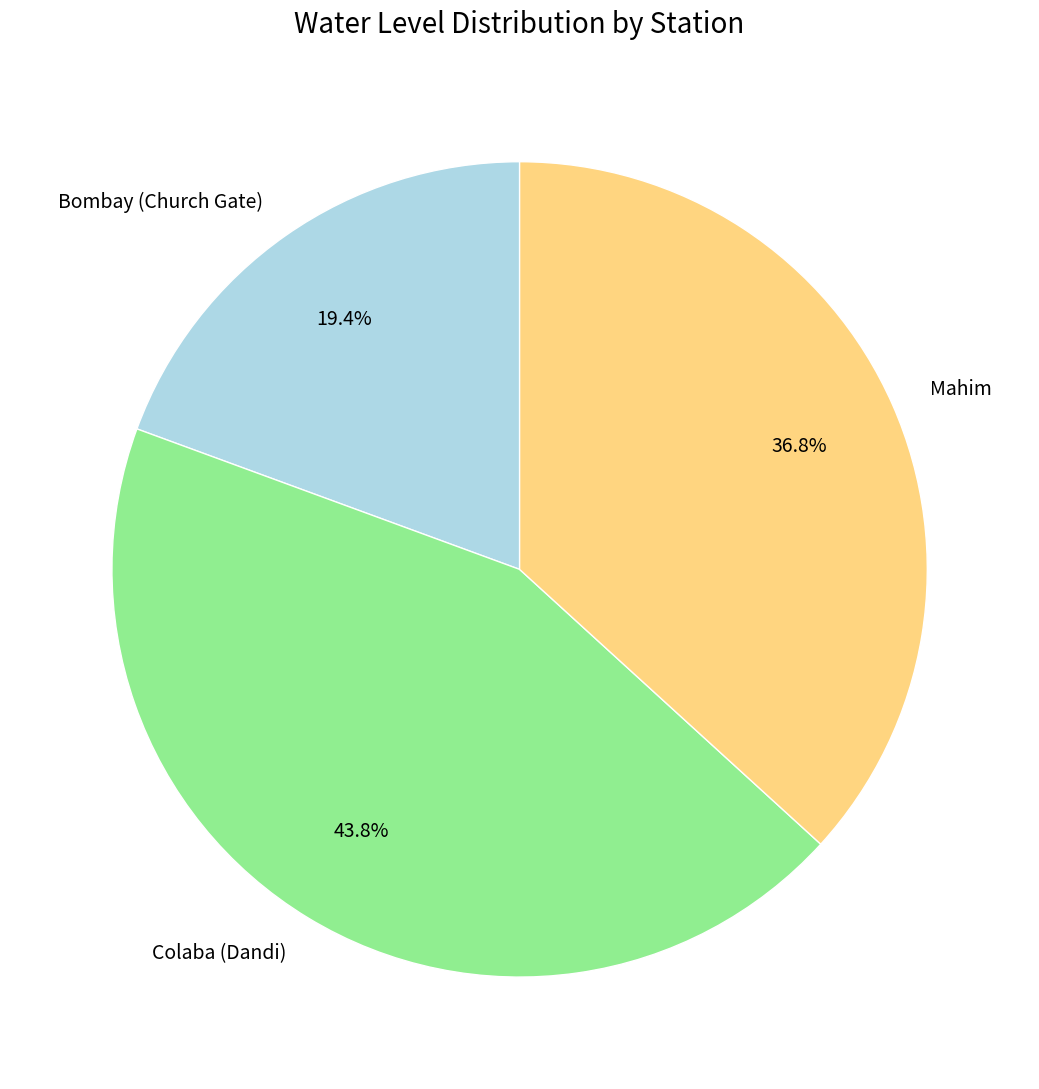

Which has a higher value, Mahim or Colaba (Dandi)?

Colaba (Dandi)